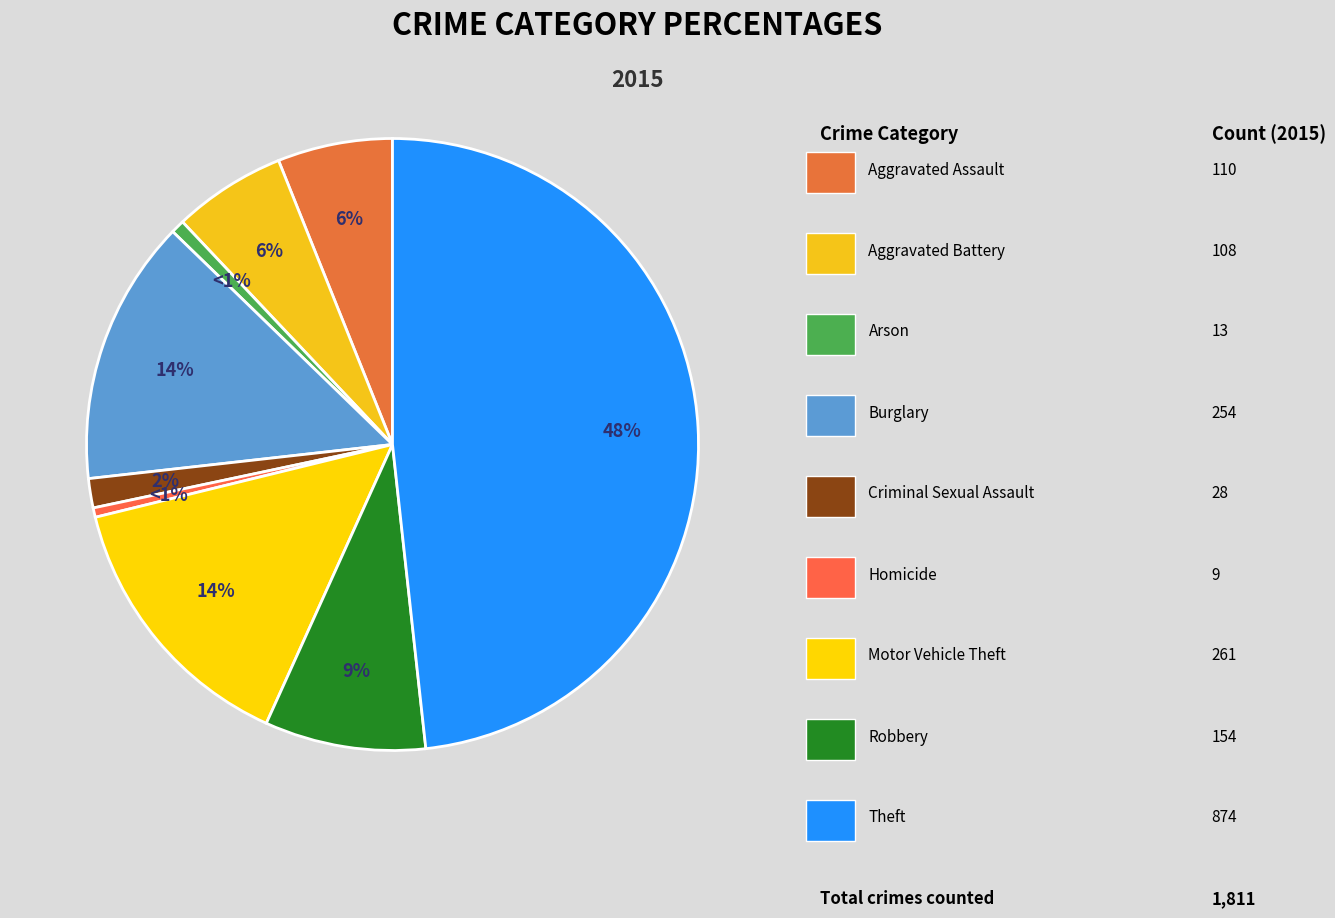

Rank the categories by value from highest to lowest.

Theft, Motor Vehicle Theft, Burglary, Robbery, Aggravated Assault, Aggravated Battery, Criminal Sexual Assault, Arson, Homicide